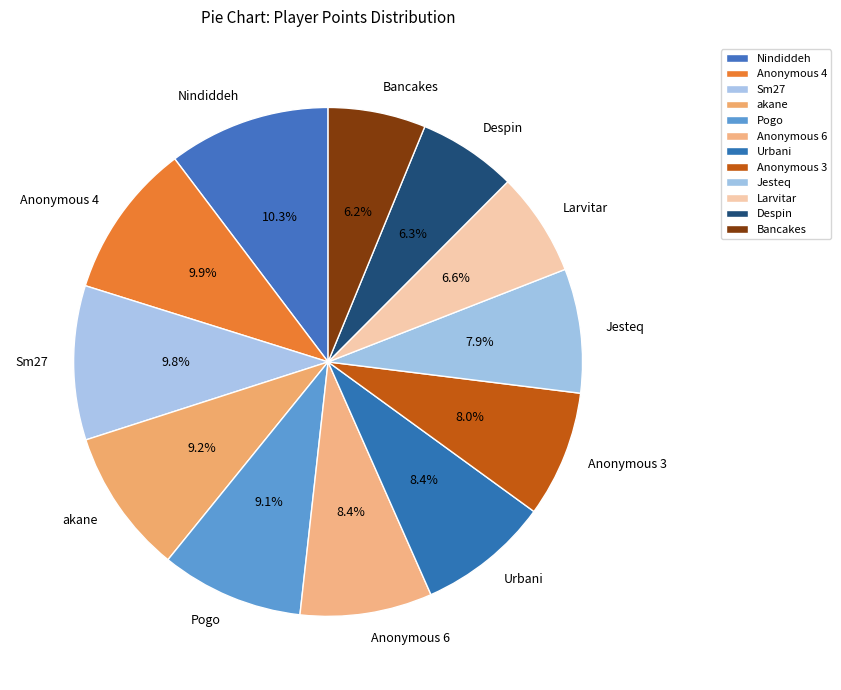

What percentage is NOT represented by Anonymous 6?

91.6%